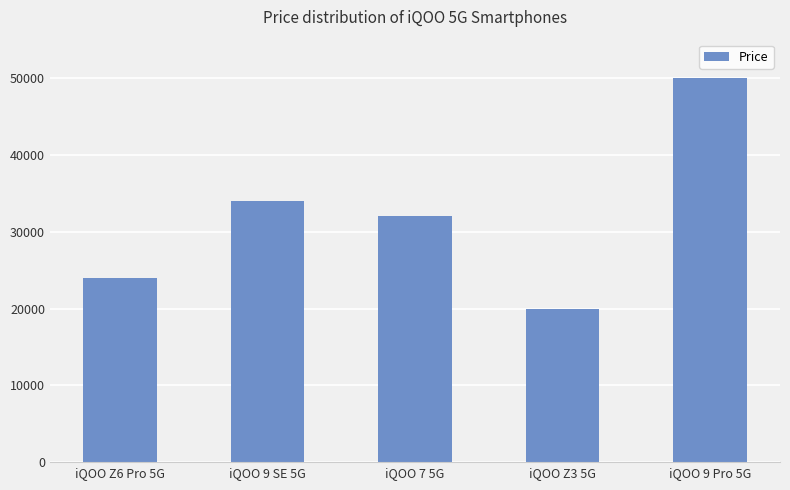

Reading left to right, what are all the values shown in this chart?

iQOO Z6 Pro 5G=23990	iQOO 9 SE 5G=33990	iQOO 7 5G=31990	iQOO Z3 5G=19990	iQOO 9 Pro 5G=49990